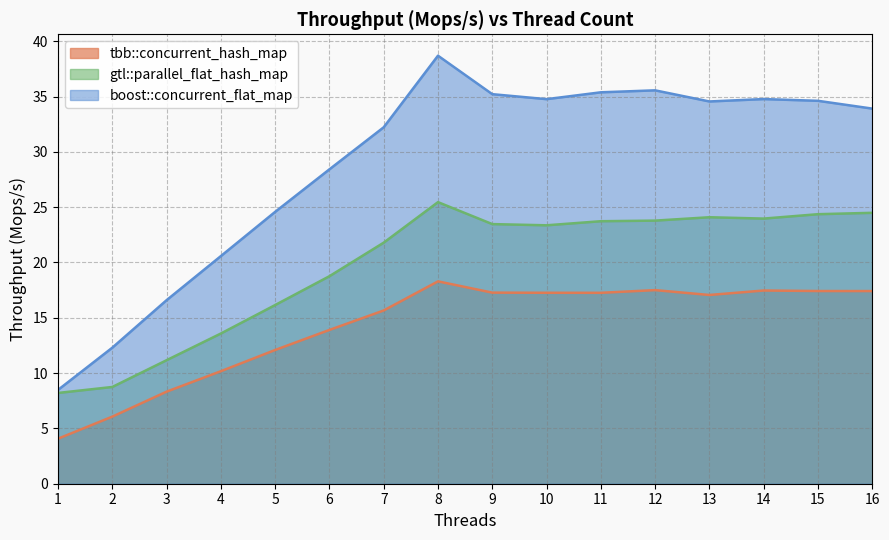

How many interior local peaks does the boost::concurrent_flat_map series have?

3